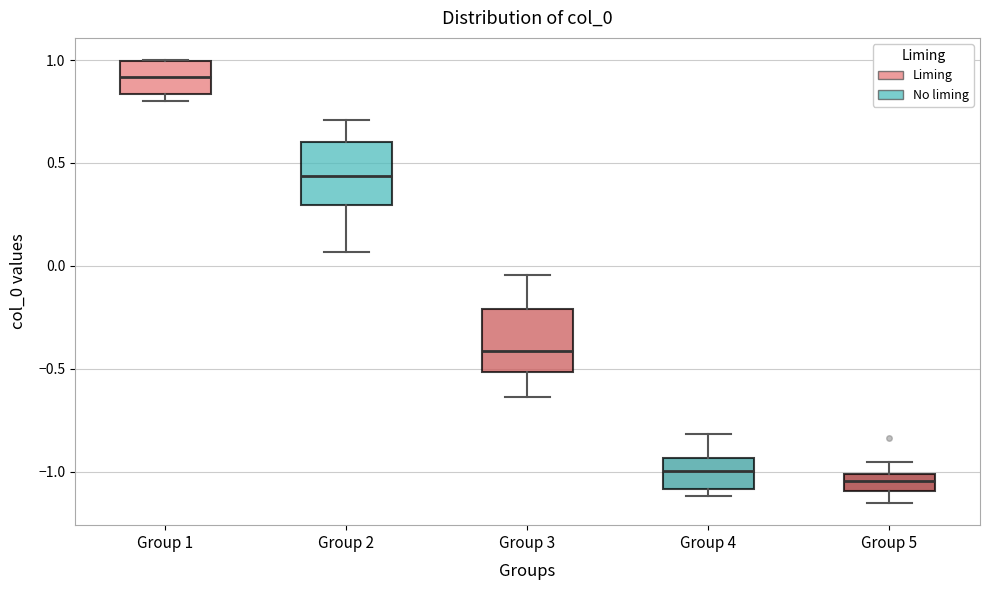

Where is the upper edge of the box for Group 3 on the y-axis? The values are not printed on the chart, so give them approximately, as read against the axis.

-0.20